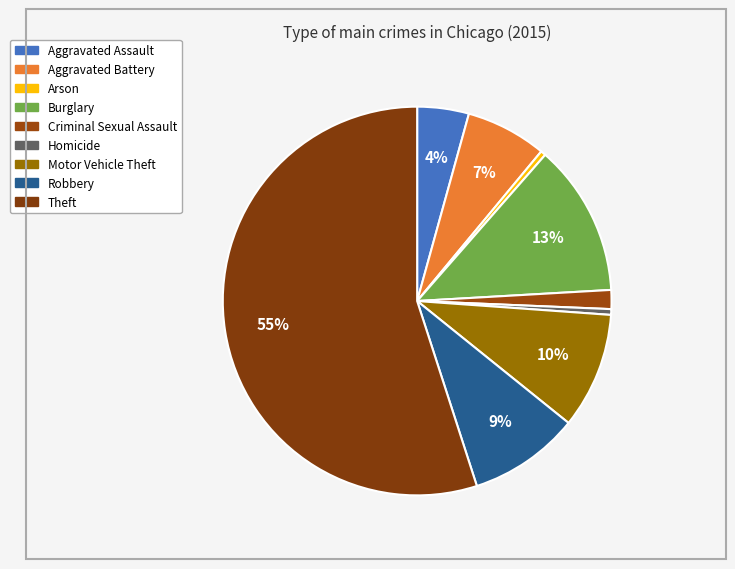

Approximately how many times larger is the value at Robbery compared to Aggravated Battery?

1.4